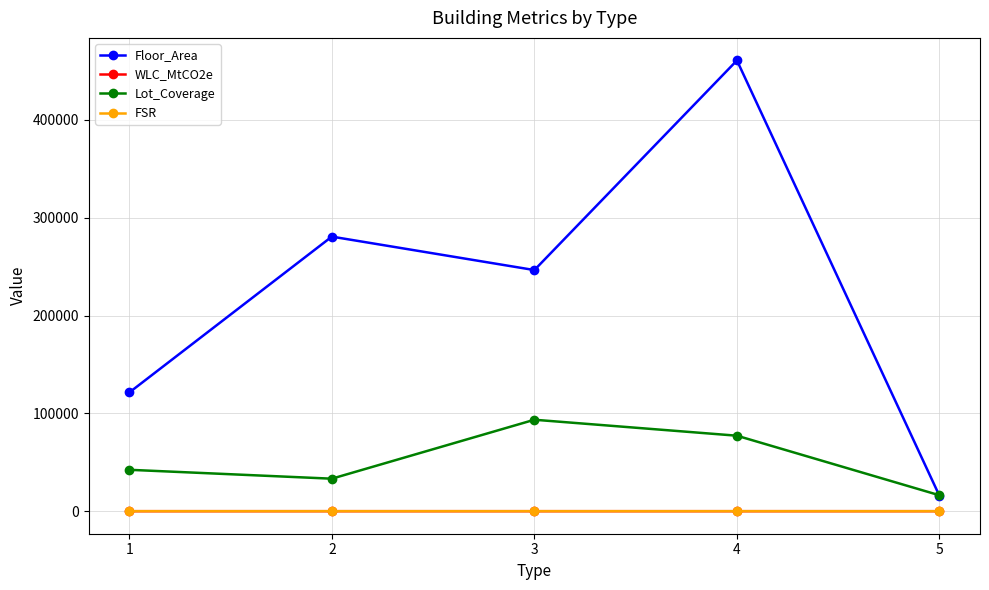

True or false: Lot_Coverage and FSR cross at least once.

False